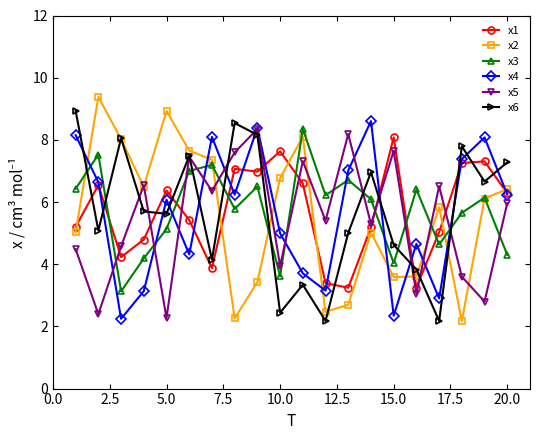

At how many categories does at least one series exceed 3?

20